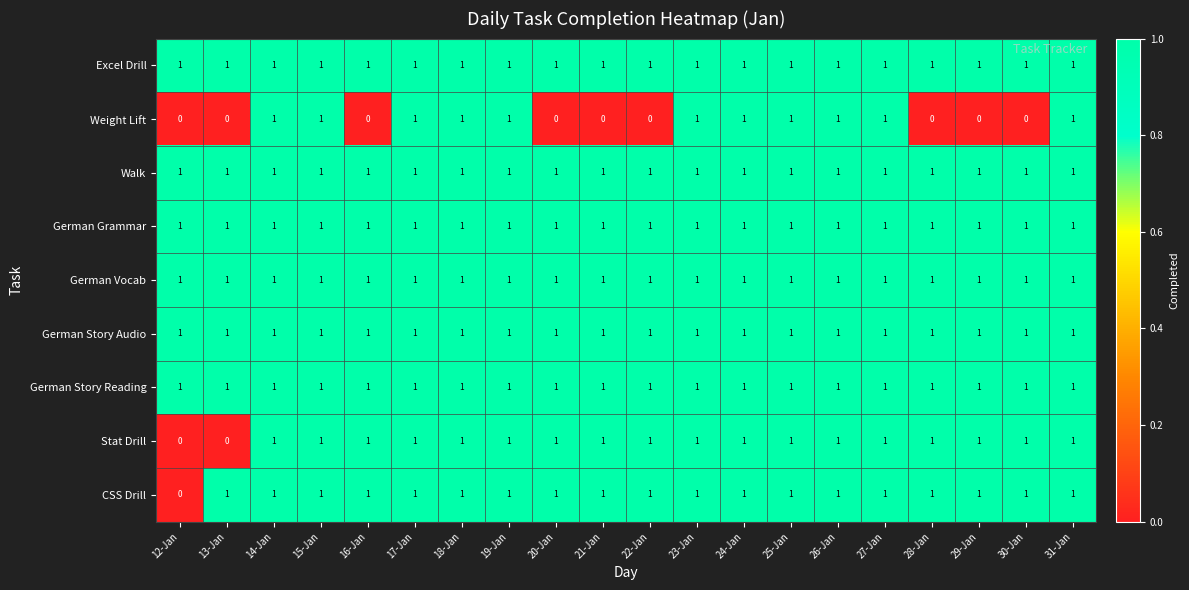

At which label is CSS Drill closest to 0?

12-Jan